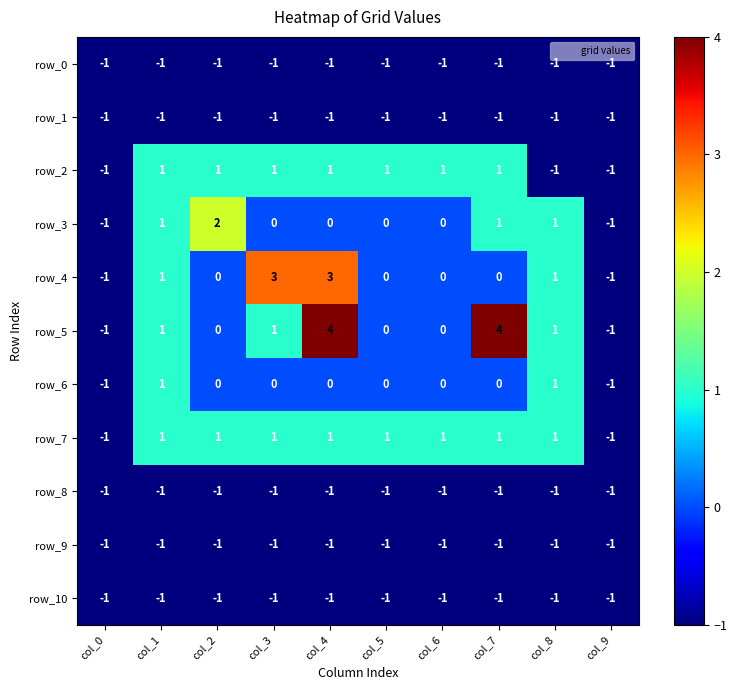

Reading left to right, extract all data points from this chart.

row_0: -1	-1	-1	-1	-1	-1	-1	-1	-1	-1
row_1: -1	-1	-1	-1	-1	-1	-1	-1	-1	-1
row_2: -1	1	1	1	1	1	1	1	-1	-1
row_3: -1	1	2	0	0	0	0	1	1	-1
row_4: -1	1	0	3	3	0	0	0	1	-1
row_5: -1	1	0	1	4	0	0	4	1	-1
row_6: -1	1	0	0	0	0	0	0	1	-1
row_7: -1	1	1	1	1	1	1	1	1	-1
row_8: -1	-1	-1	-1	-1	-1	-1	-1	-1	-1
row_9: -1	-1	-1	-1	-1	-1	-1	-1	-1	-1
row_10: -1	-1	-1	-1	-1	-1	-1	-1	-1	-1